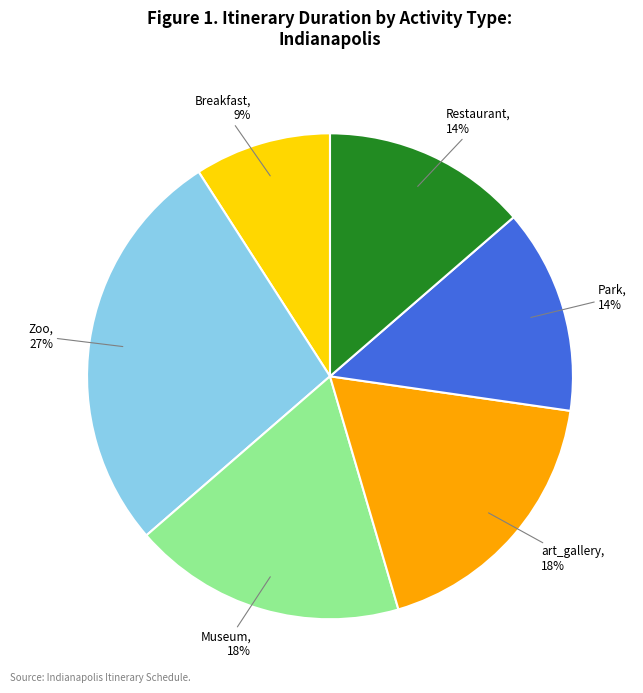

To the nearest percent, what is the difference between the largest and smallest slice percentages?

18%